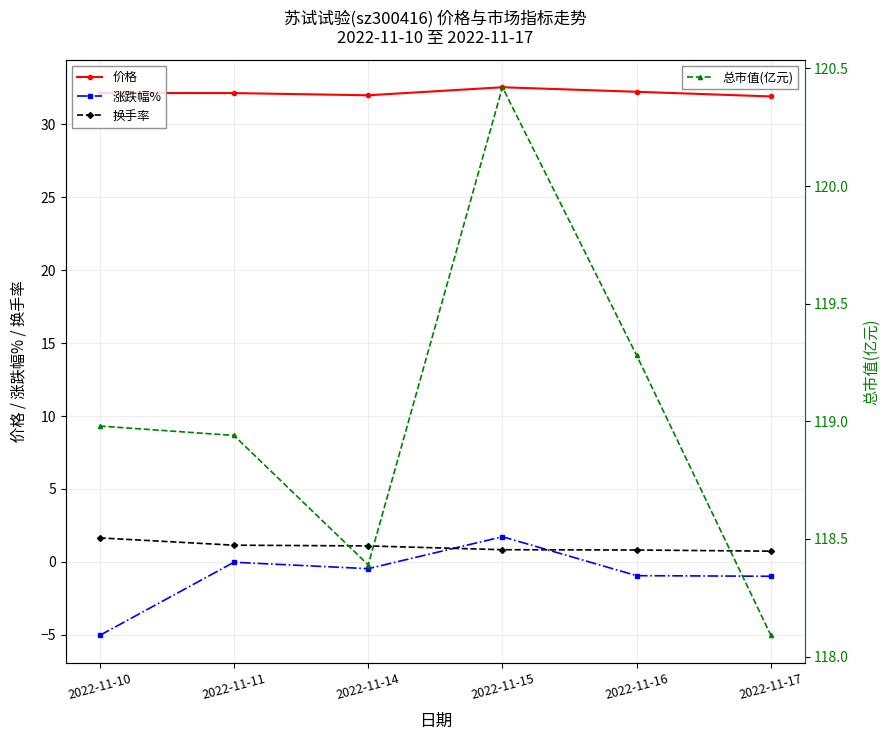

What is the difference between the maximum and minimum values in the 总市值(亿元) series?

2.3